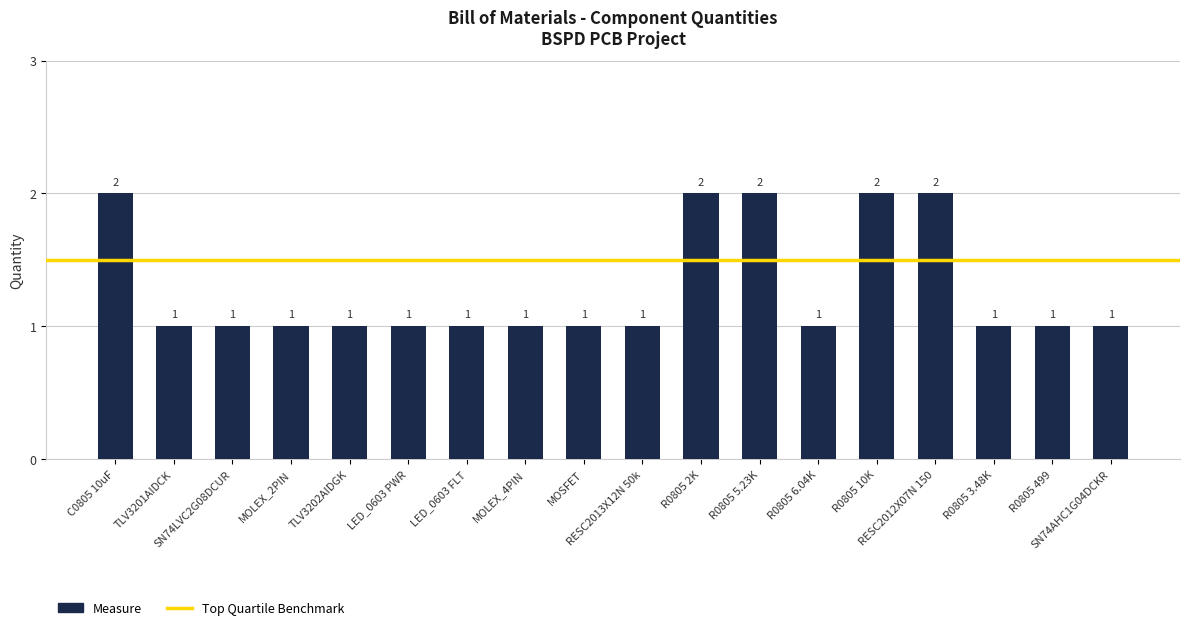

How many values are between 1 and 2?

18